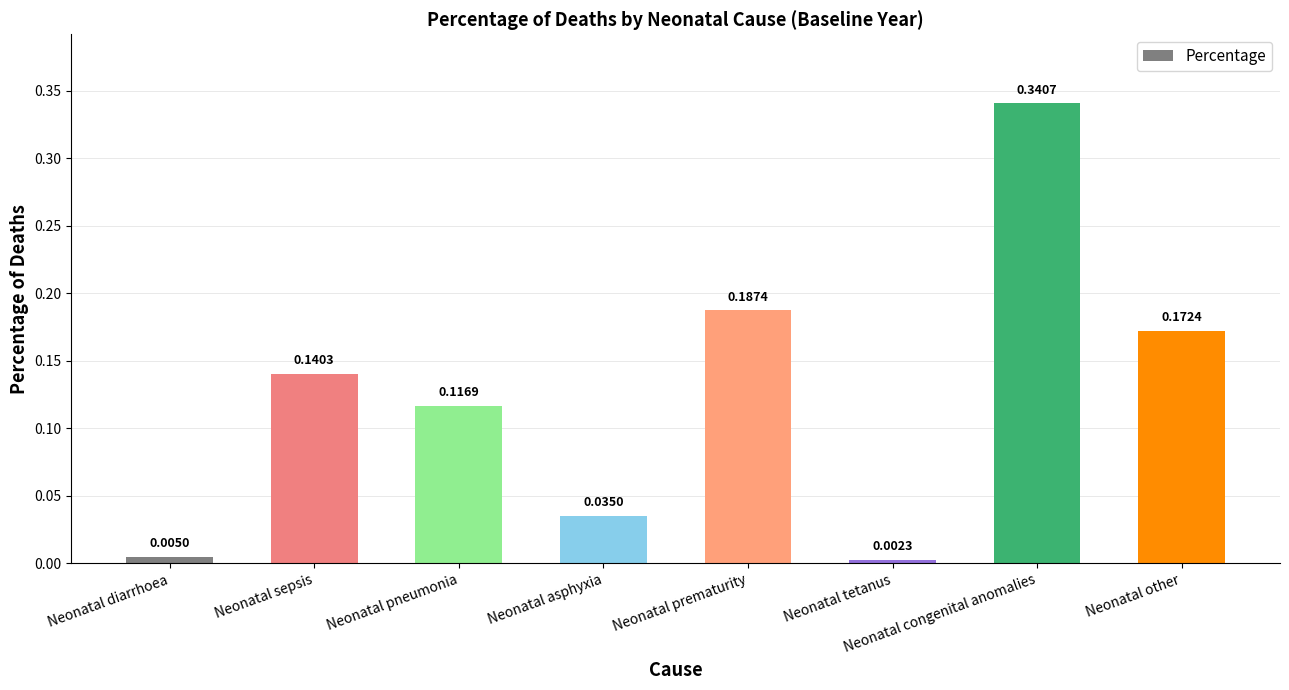

Which label corresponds to the smallest value in the chart?

Neonatal tetanus